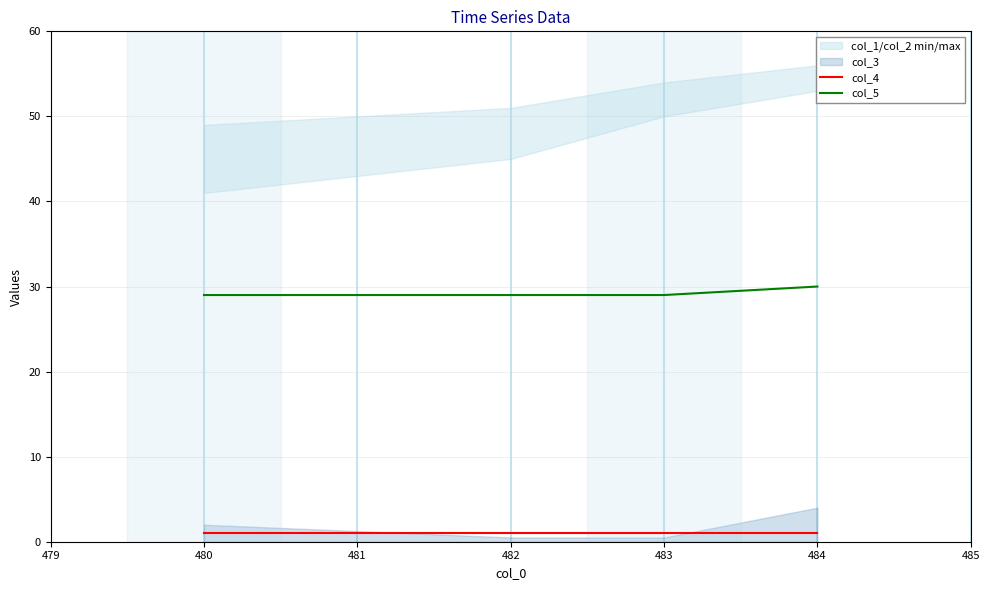

Which series has the largest total across all categories?

col_5